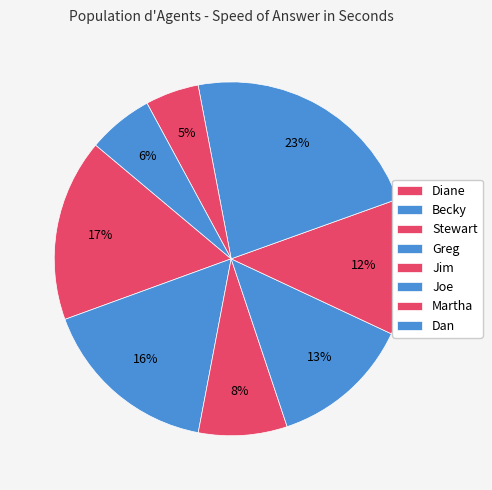

How many segments does this pie chart have?

8